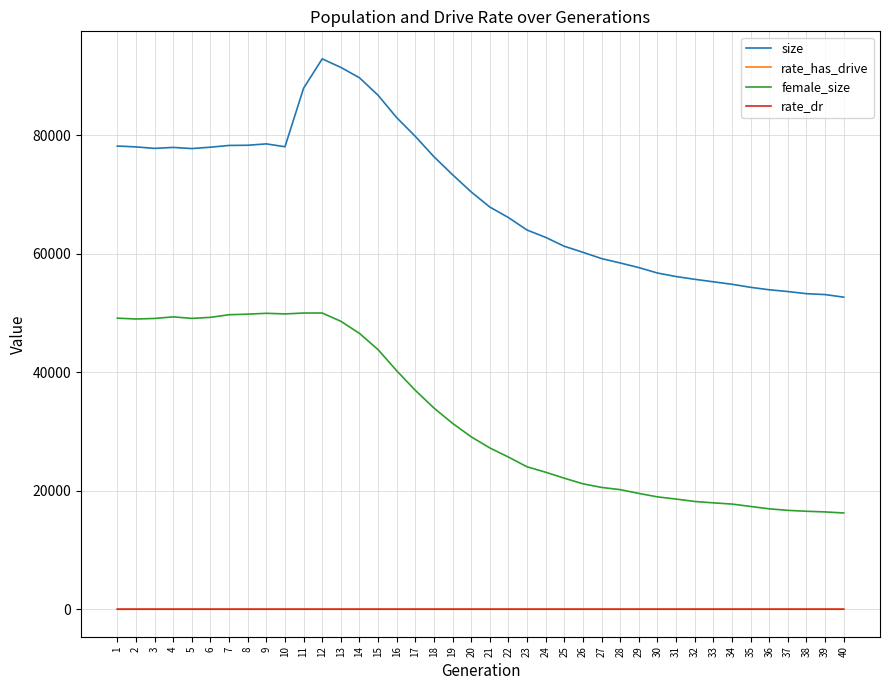

At which label is size closest to 72822?

19